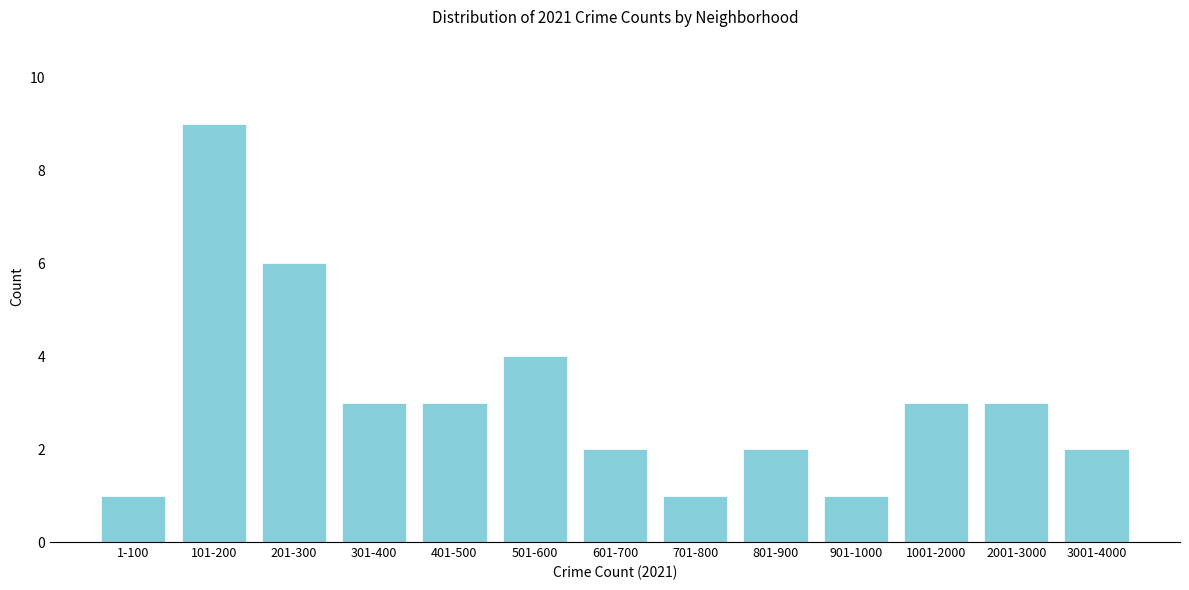

Reading left to right, transcribe all the data shown in this chart.

1-100=1	101-200=9	201-300=6	301-400=3	401-500=3	501-600=4	601-700=2	701-800=1	801-900=2	901-1000=1	1001-2000=3	2001-3000=3	3001-4000=2